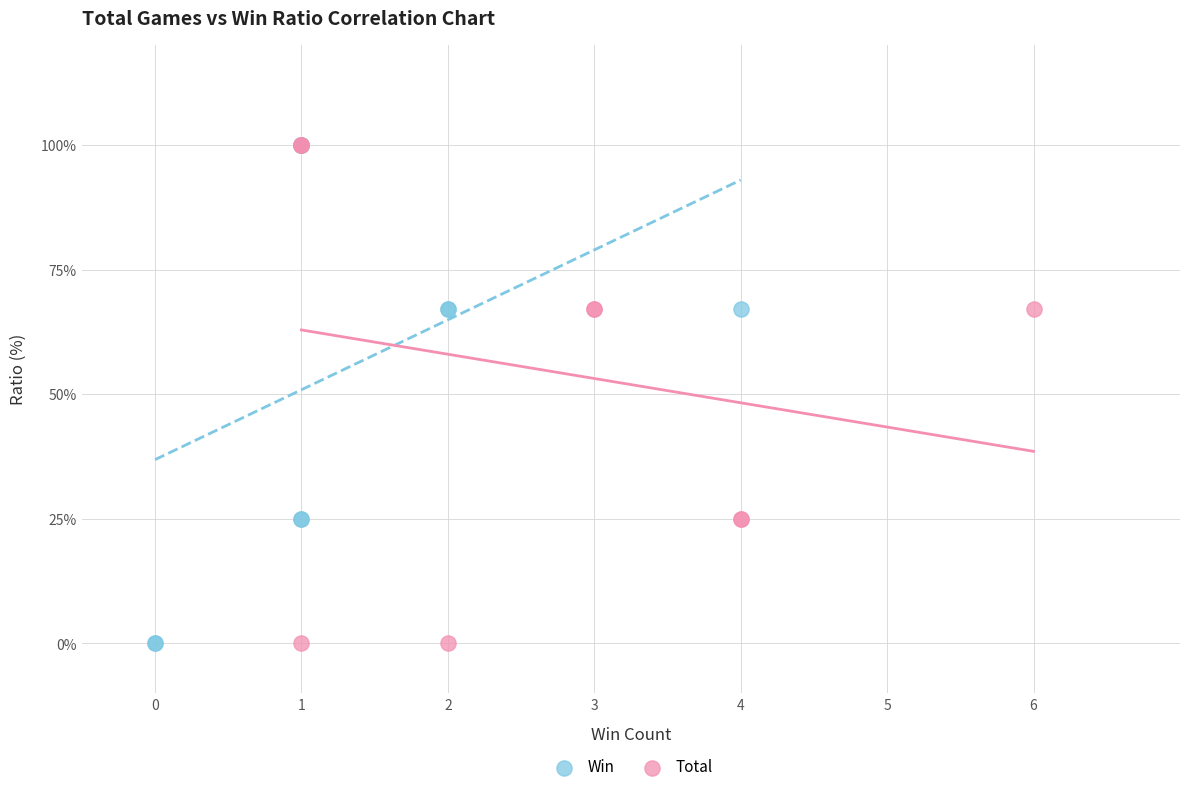

What are all the series names shown in the legend?

Win, Total